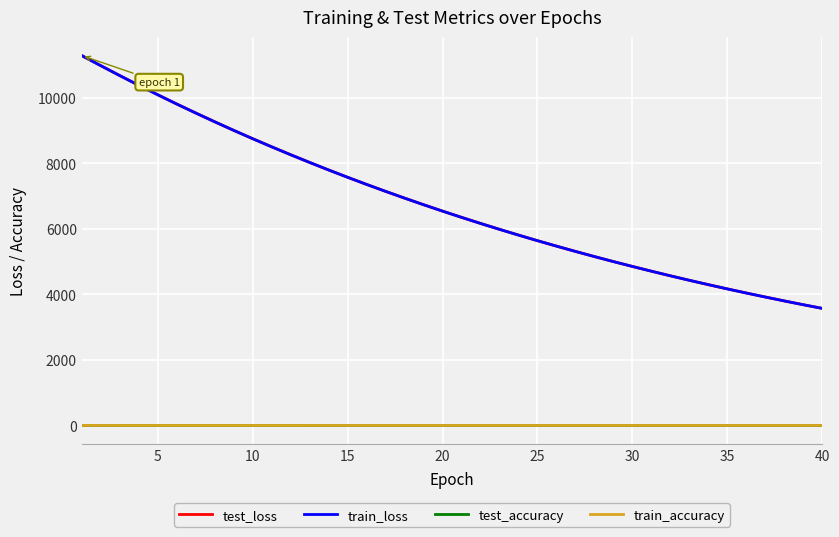

Which series has the largest range (max minus min)?

test_loss